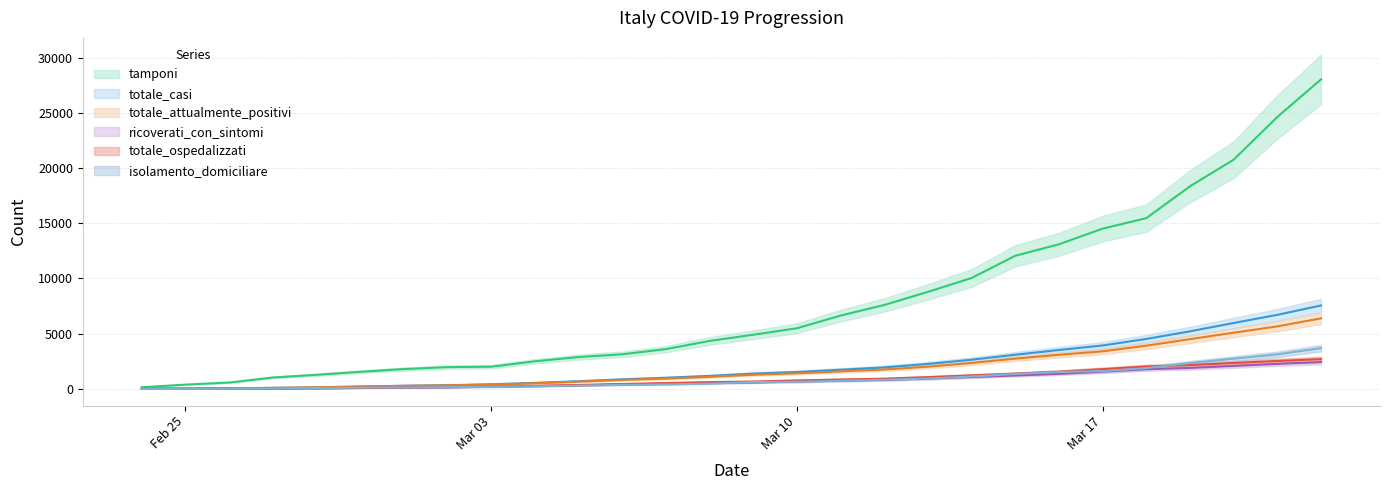

What is the total value across all series at Feb 25?

484